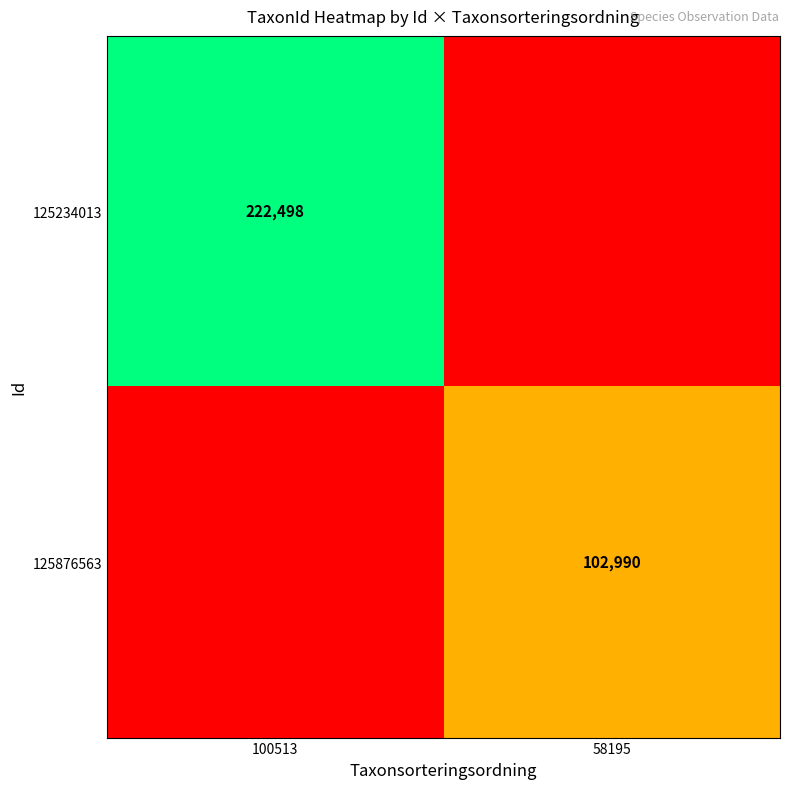

The 125876563 series shows 102990 at 58195. True or false?

True